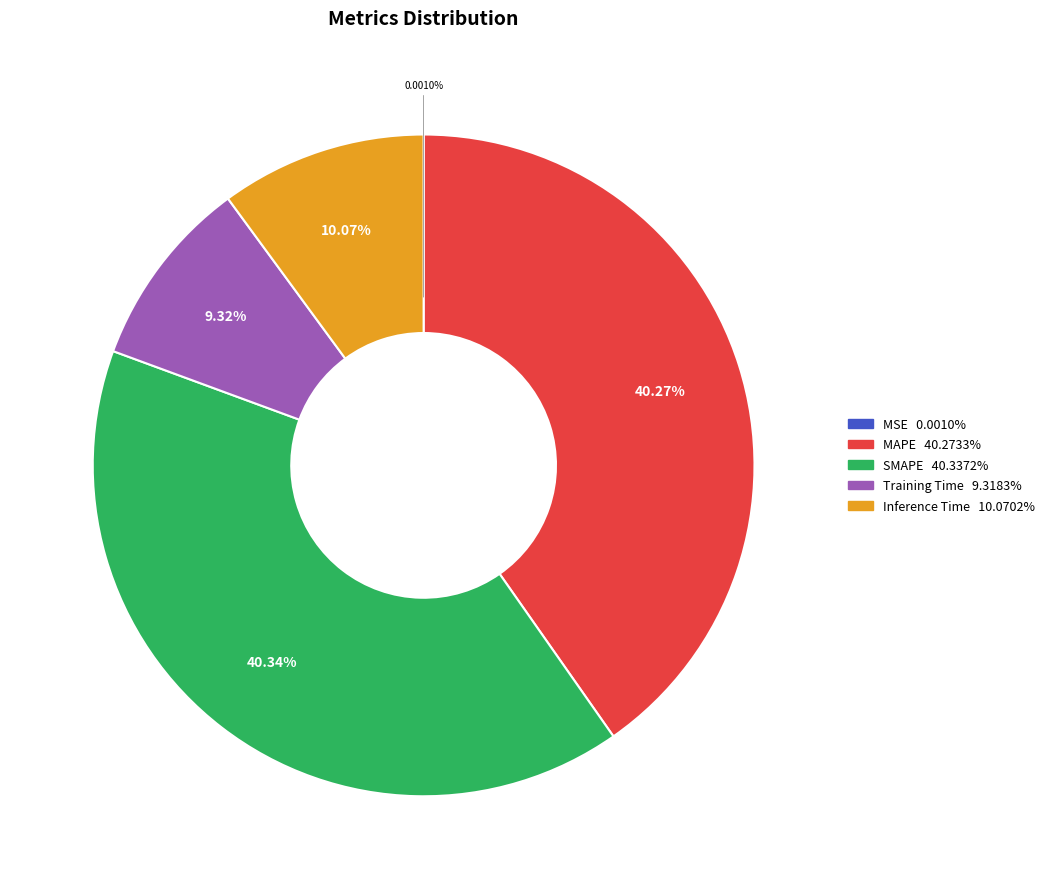

Is it true that Training Time is 9% of the pie?

True